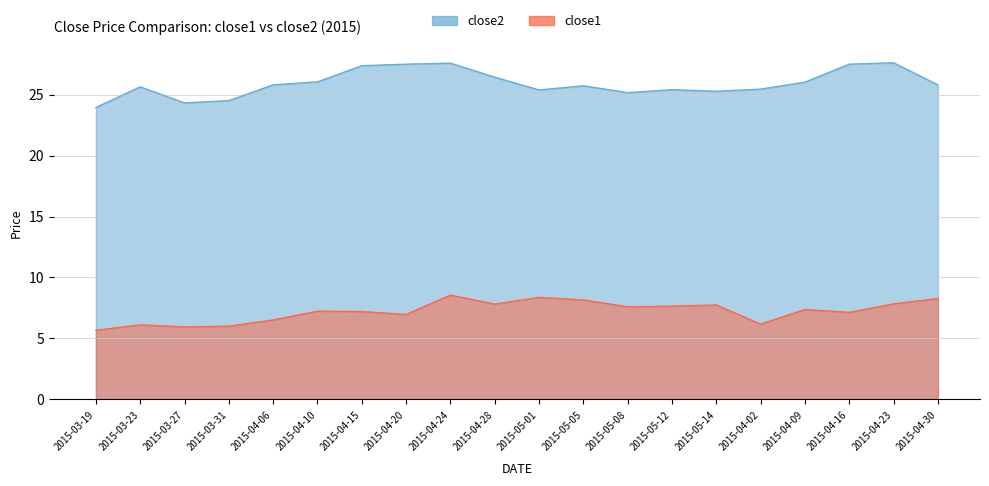

What is the label of the 11th point from the left?

2015-05-01